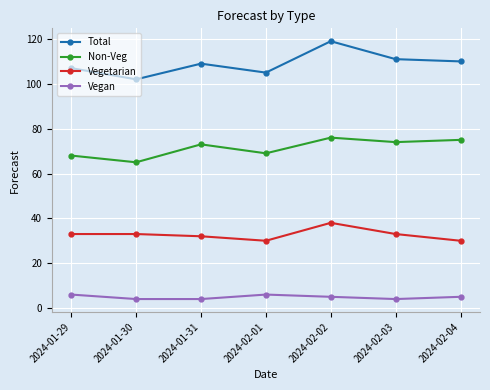

What is the difference between the highest and lowest values at 2024-02-01?

99